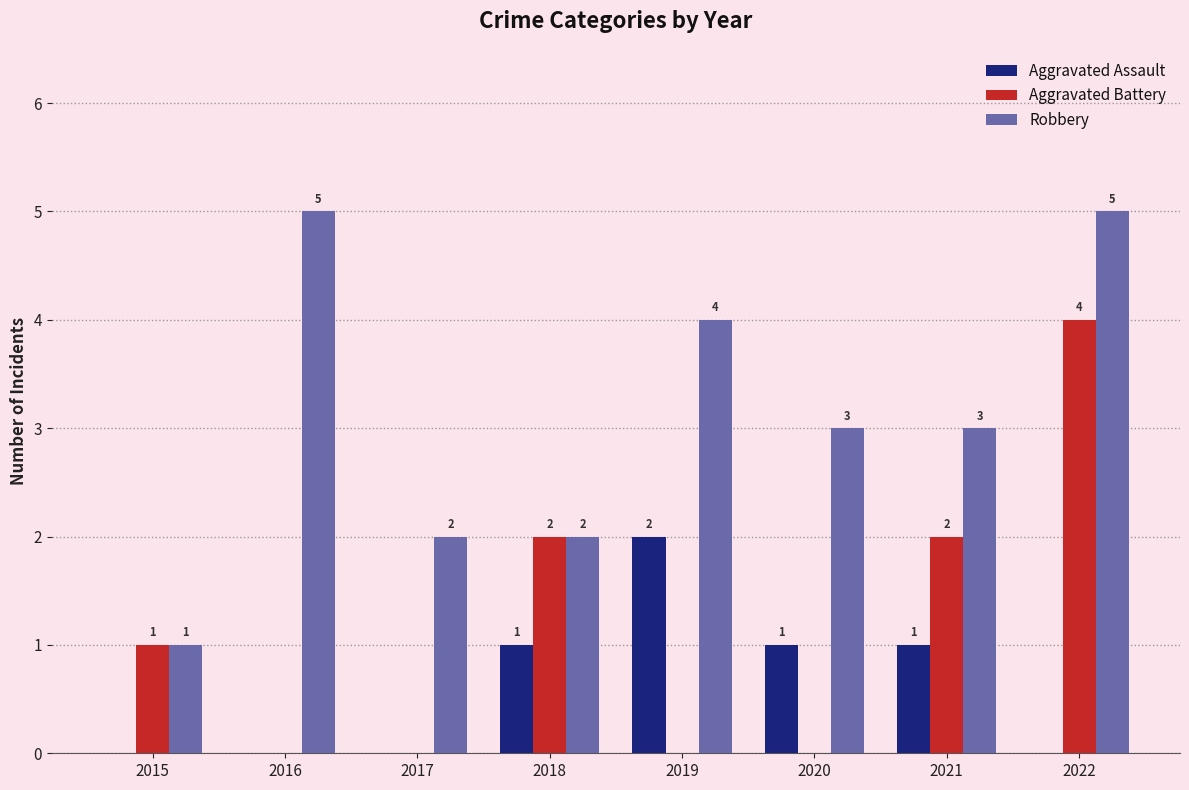

What is the difference between the Aggravated Assault values at 2021 and 2019?

1